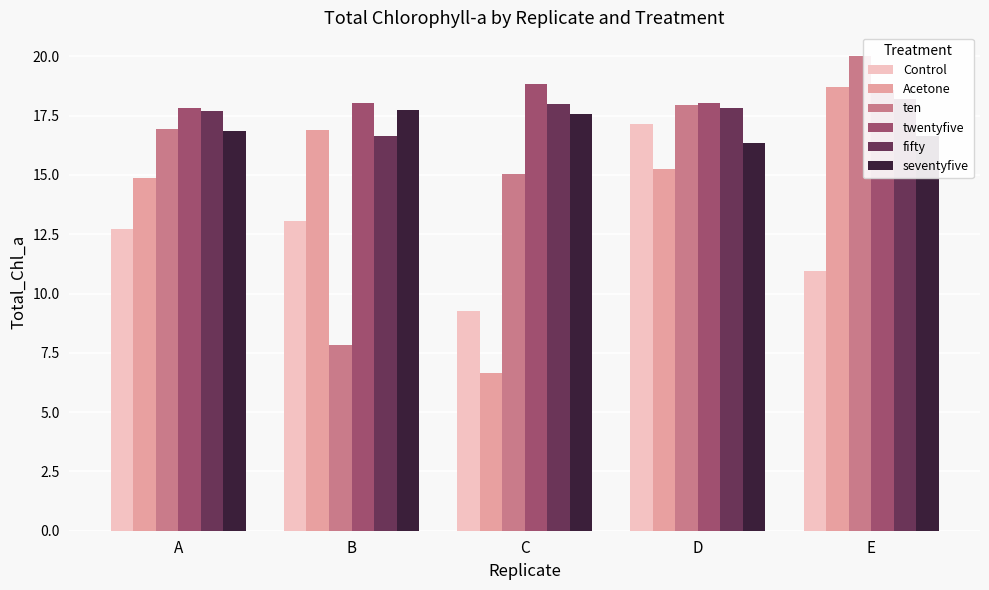

Which category has the lowest value across all series?

C